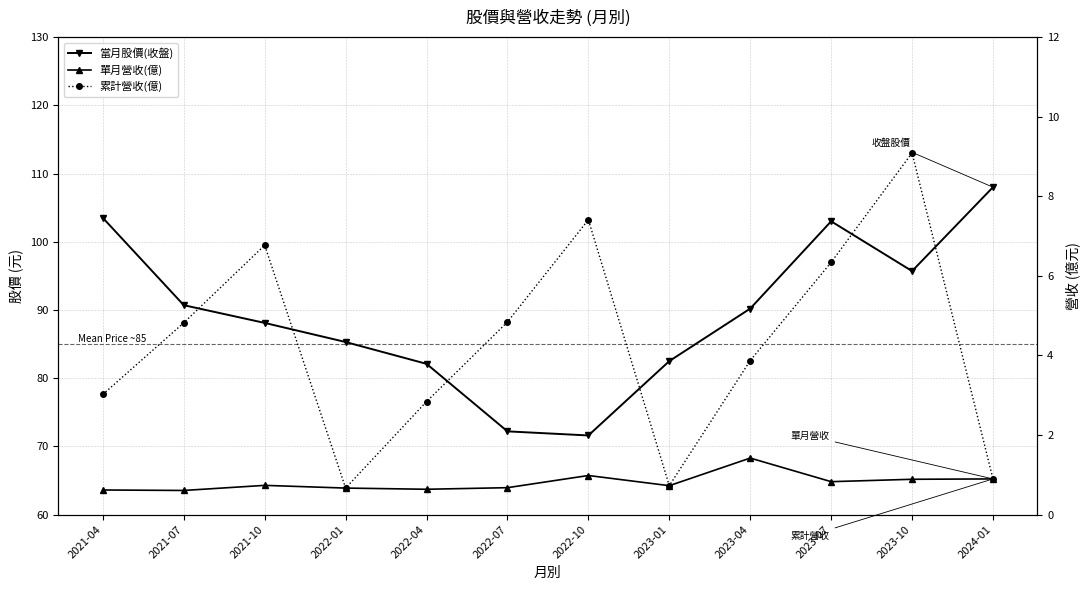

What is the difference between the maximum and second lowest values in the 當月股價(收盤) series?

35.8